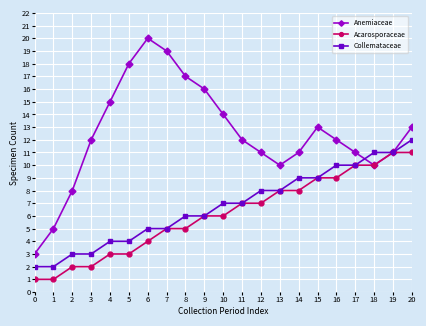

How many categories are shown in the chart?

21